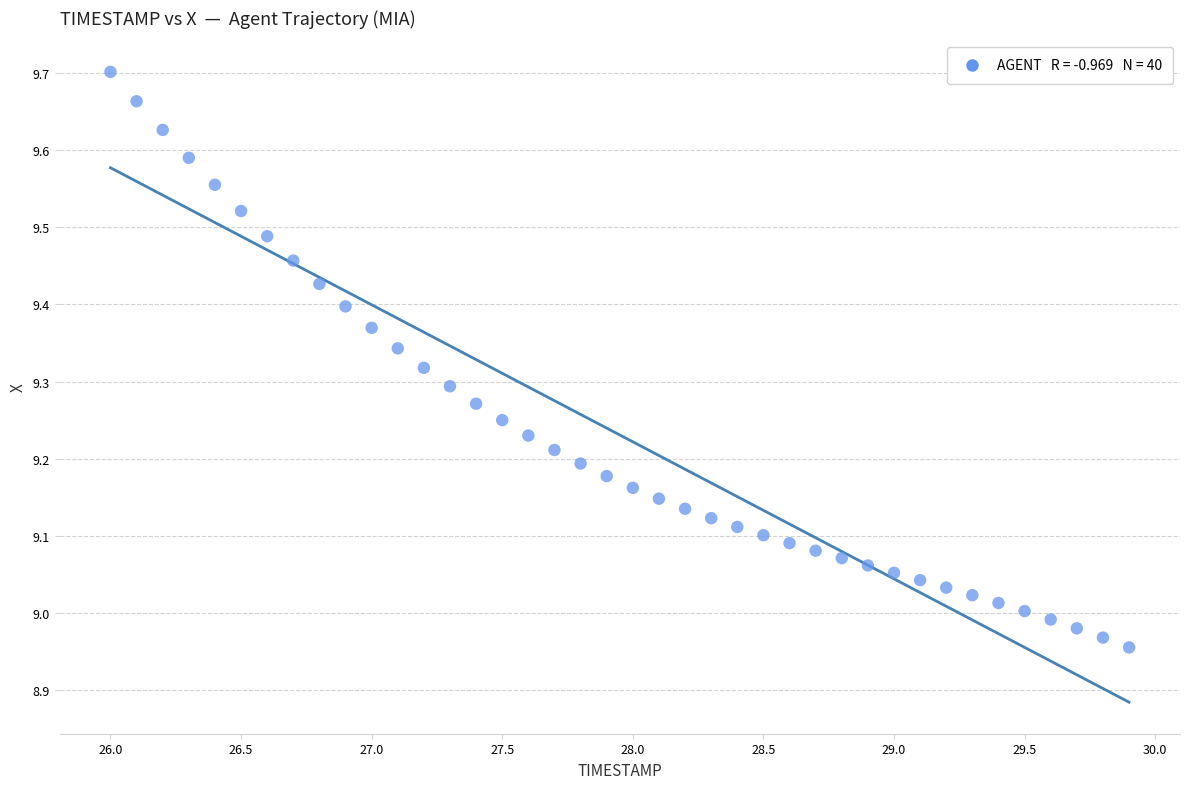

What is the range of X values (max minus min)?

3.9